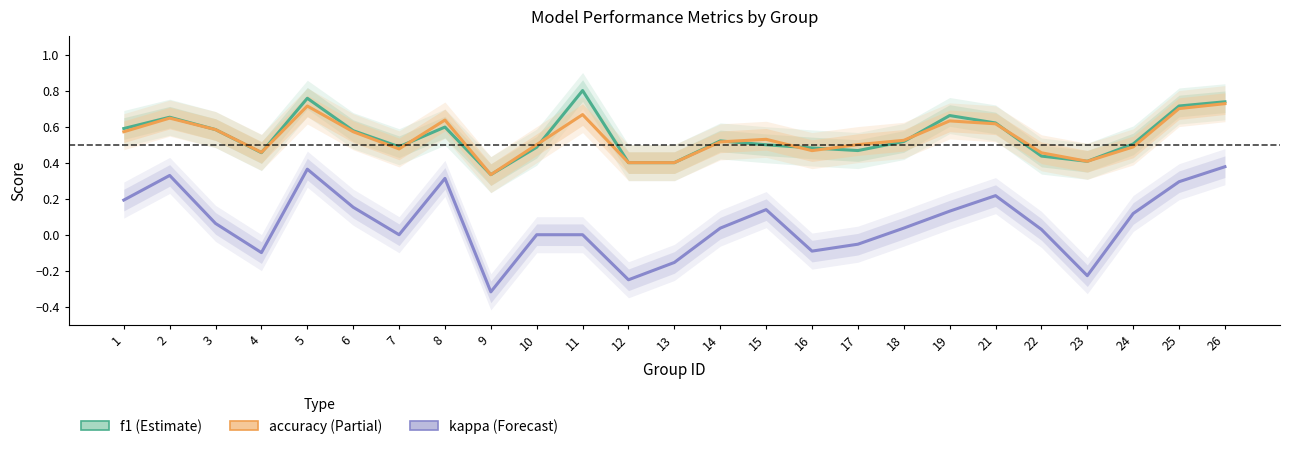

What is the sum of the accuracy values at 2 and 6?

1.2